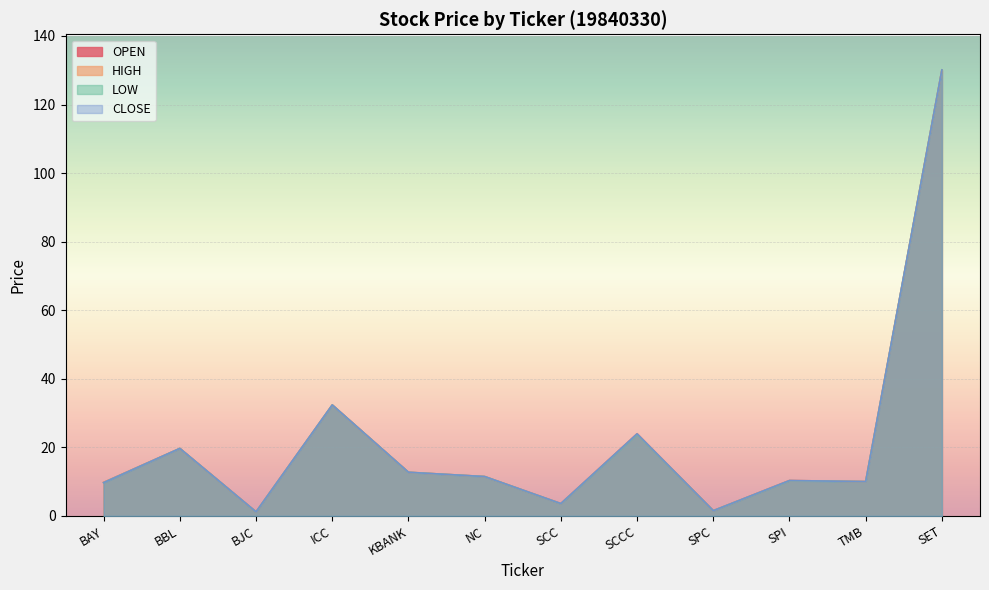

True or false: CLOSE and OPEN cross at least once.

False